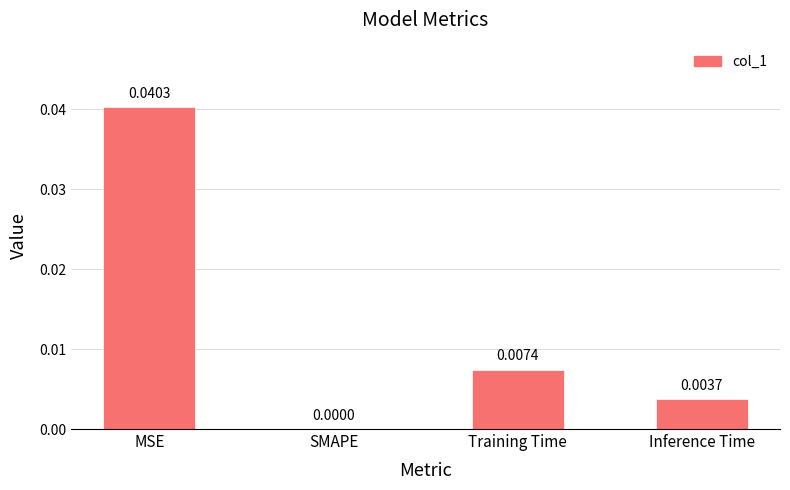

How many positive values are there?

3